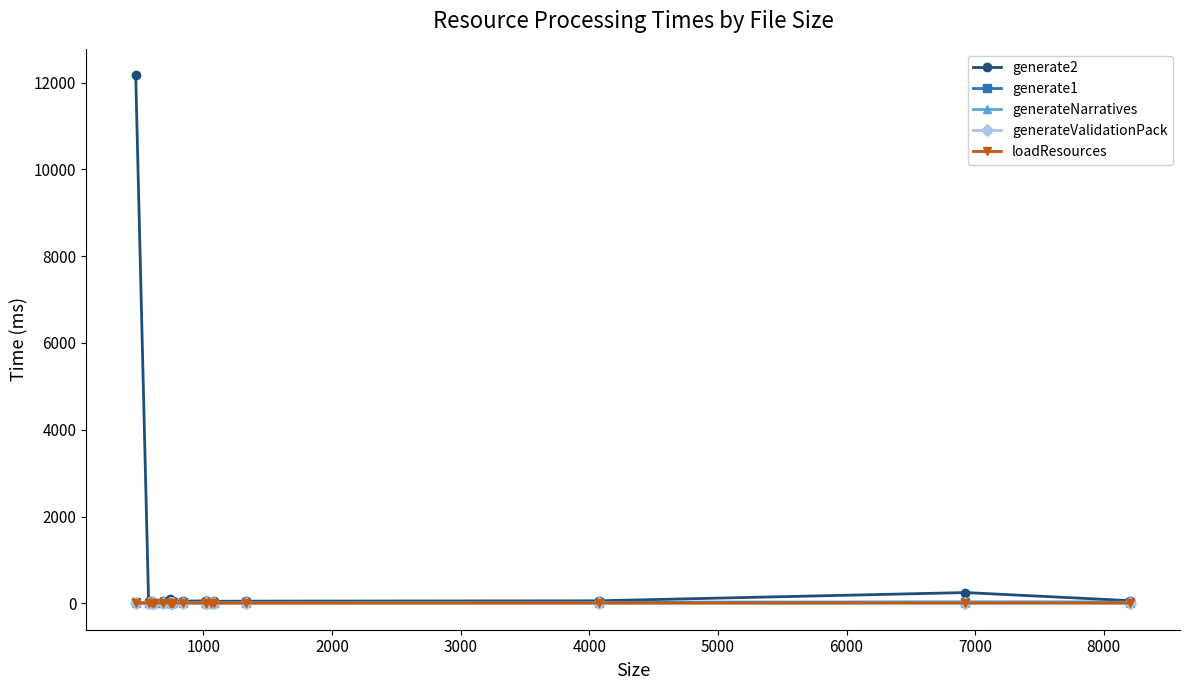

How many lines are shown in the chart?

5